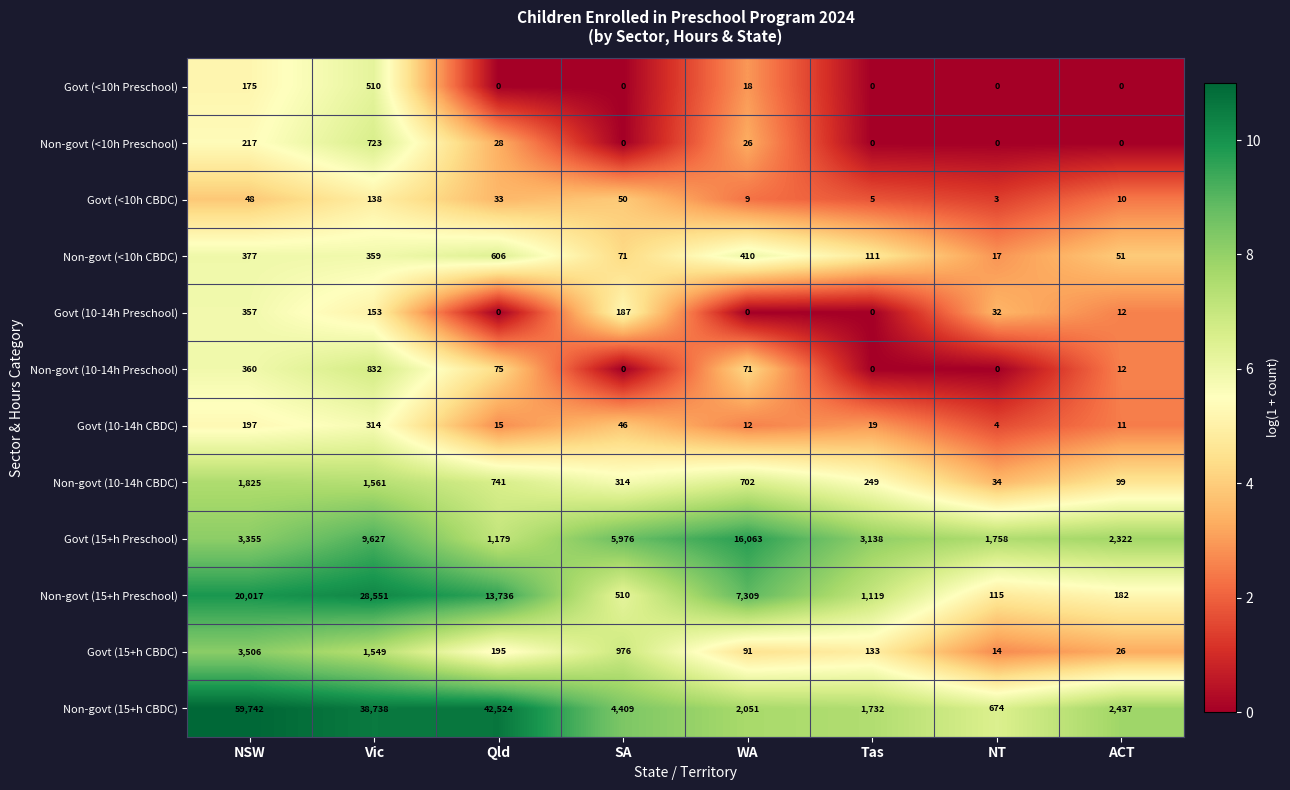

Rank the series by their maximum value, from lowest to highest.

Govt (<10h CBDC), Govt (10-14h CBDC), Govt (10-14h Preschool), Govt (<10h Preschool), Non-govt (<10h CBDC), Non-govt (<10h Preschool), Non-govt (10-14h Preschool), Non-govt (10-14h CBDC), Govt (15+h CBDC), Govt (15+h Preschool), Non-govt (15+h Preschool), Non-govt (15+h CBDC)